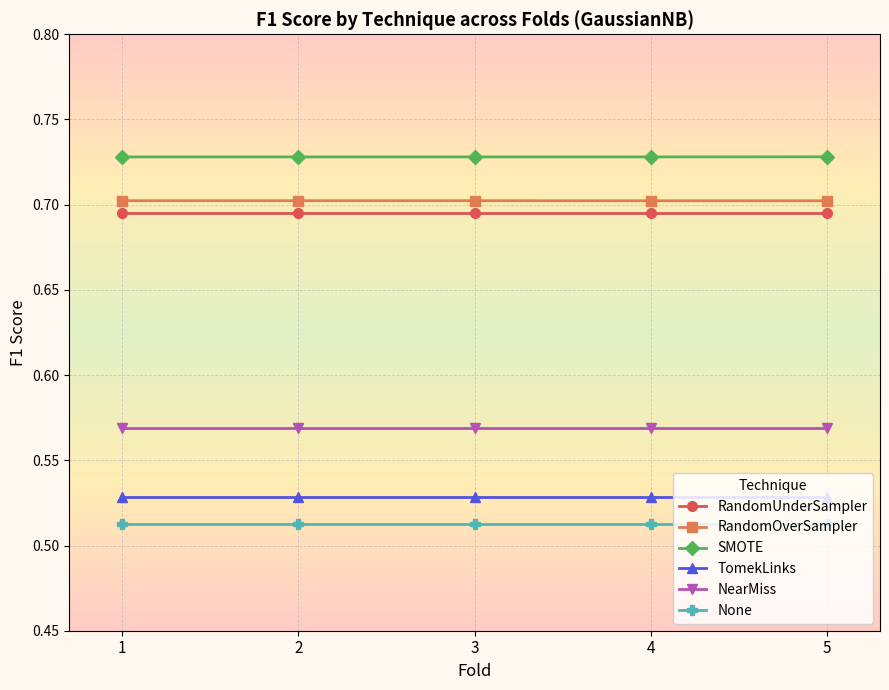

Count the SMOTE values in the range 0 to 1.

5